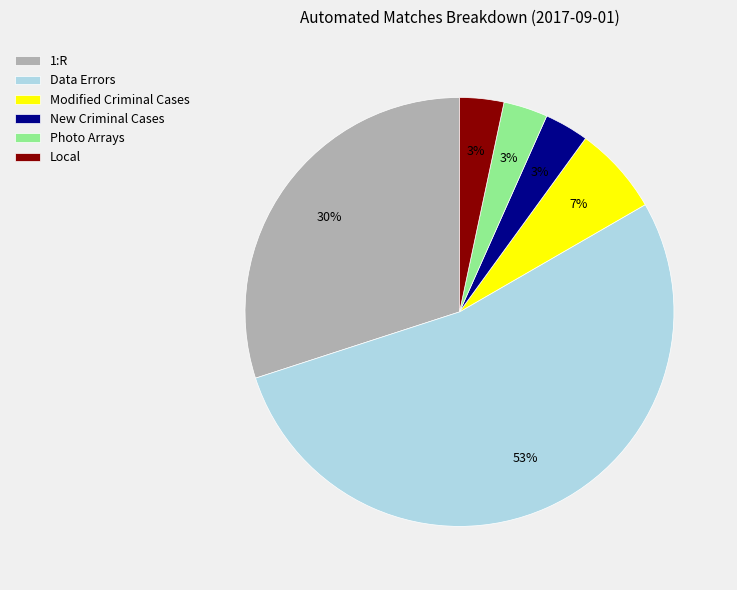

Combined, do New Criminal Cases and Modified Criminal Cases account for over 50%?

No